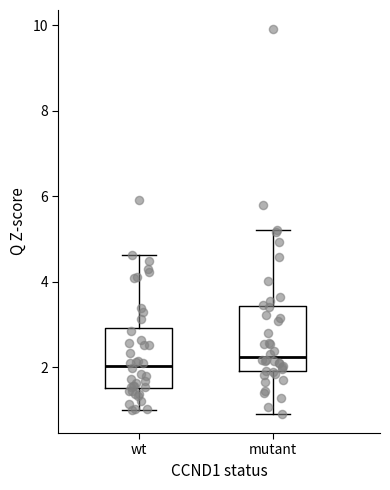

Which box has the highest median line?

mutant